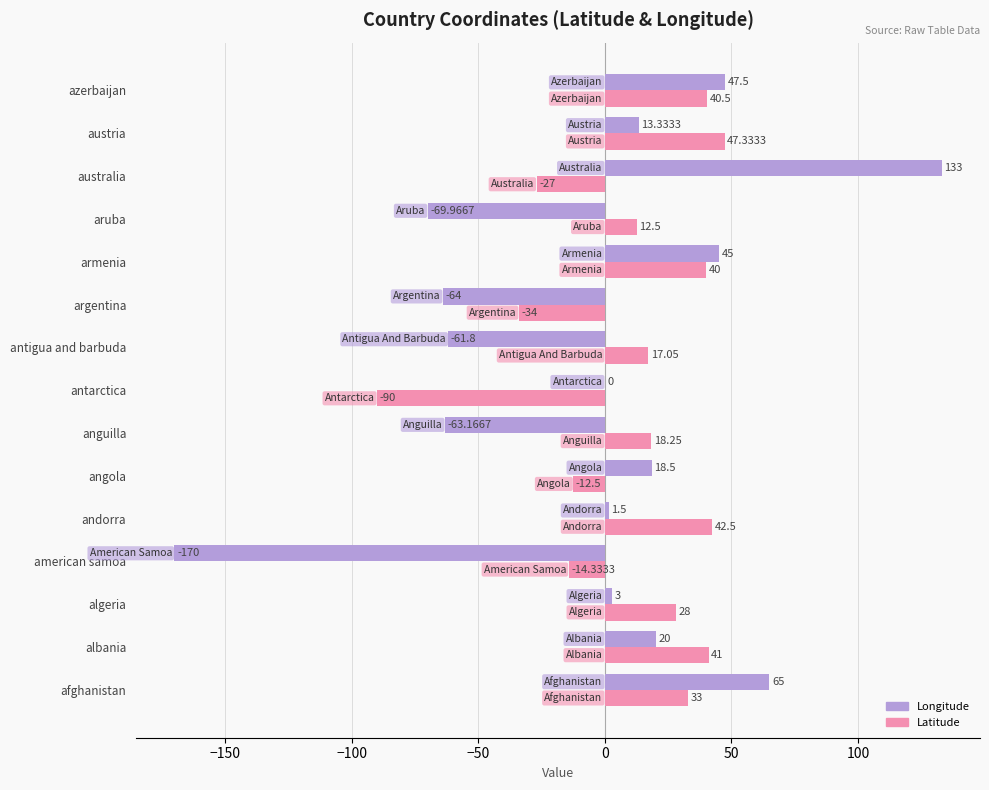

Which series changed the most between antigua and barbuda and australia?

Longitude